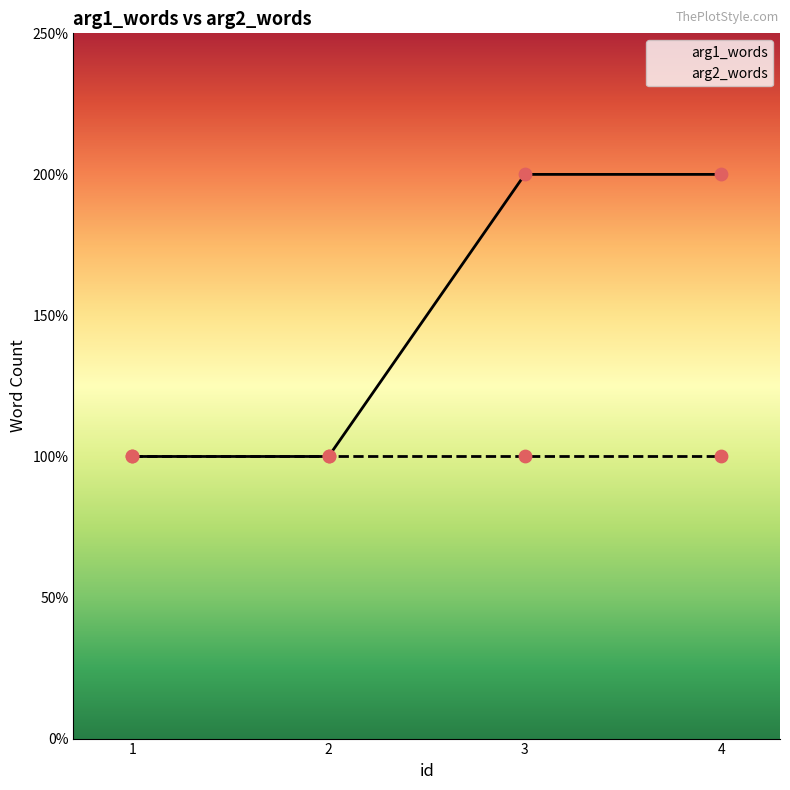

Which series has the largest total across all categories?

arg1_words